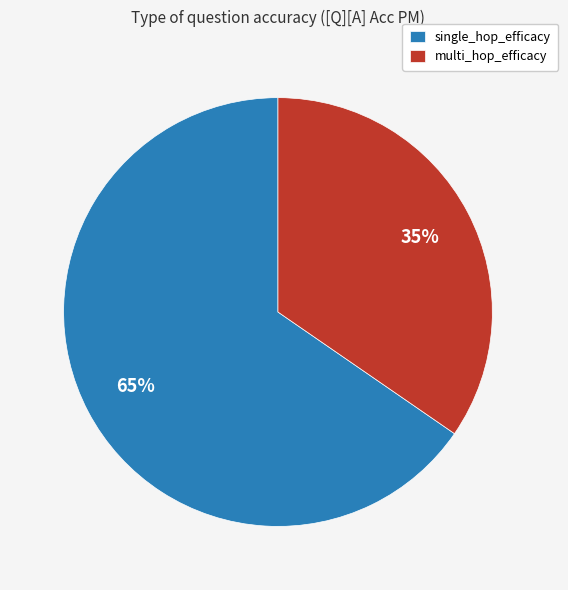

Which category has the biggest portion of the pie?

single_hop_efficacy